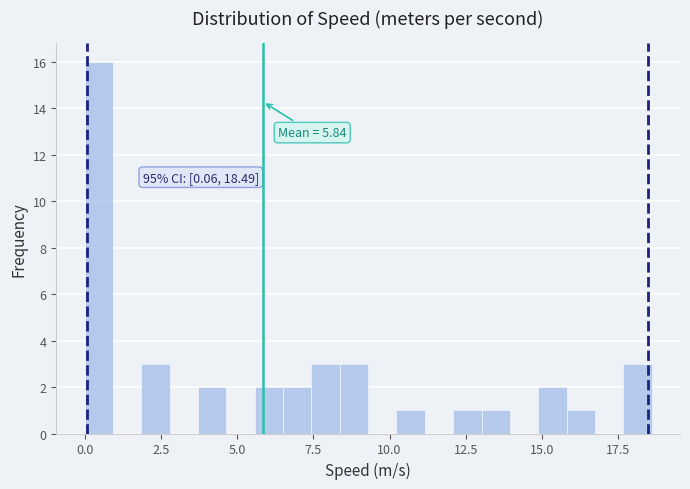

Read against the x-axis, roughly where is the centre of the tallest bar?

0.5